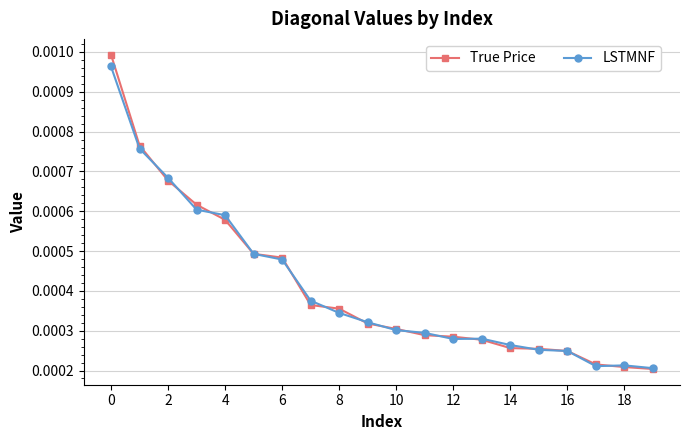

Which series has the largest range (max minus min)?

True Price